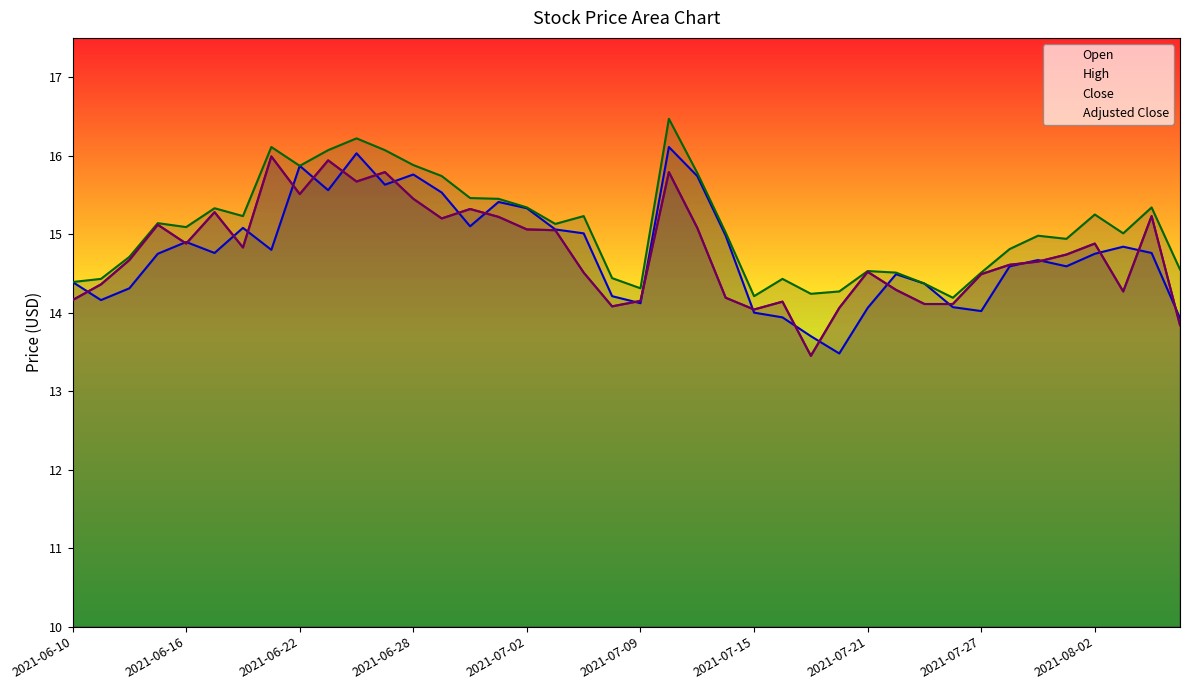

What is the highest value of the close series?

16.0